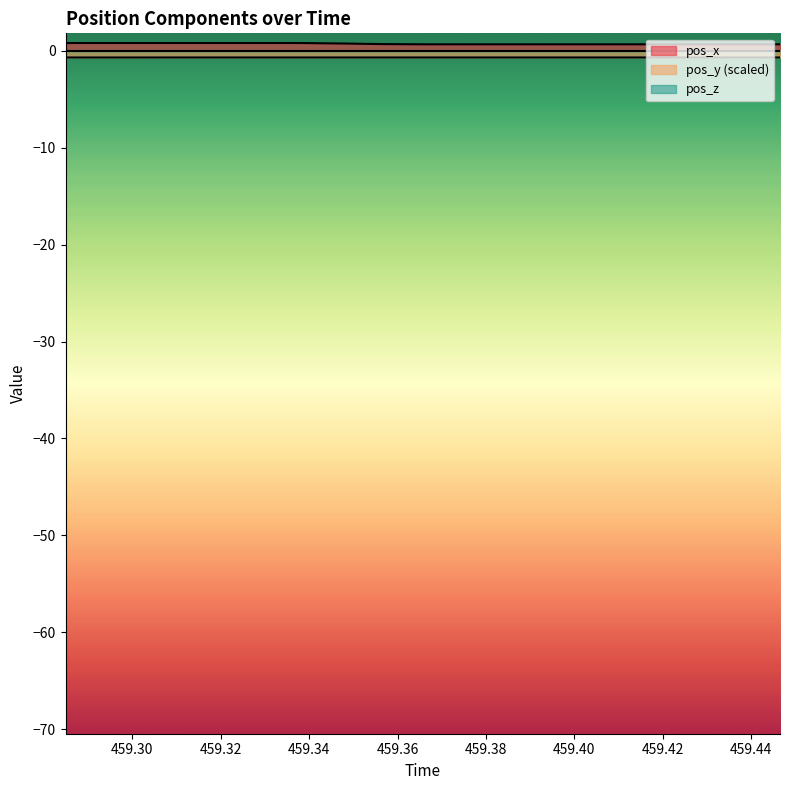

What is the value of the pos_x point at the 3rd from the left?

0.8